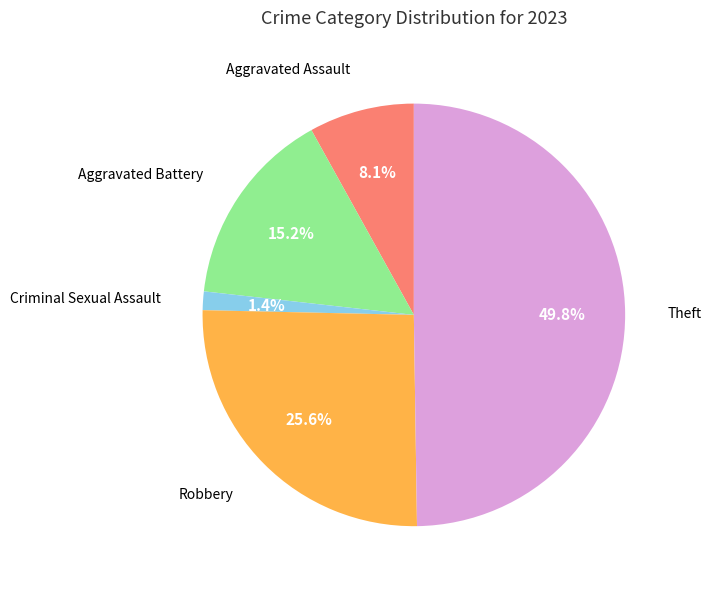

How many segments does this pie chart have?

5